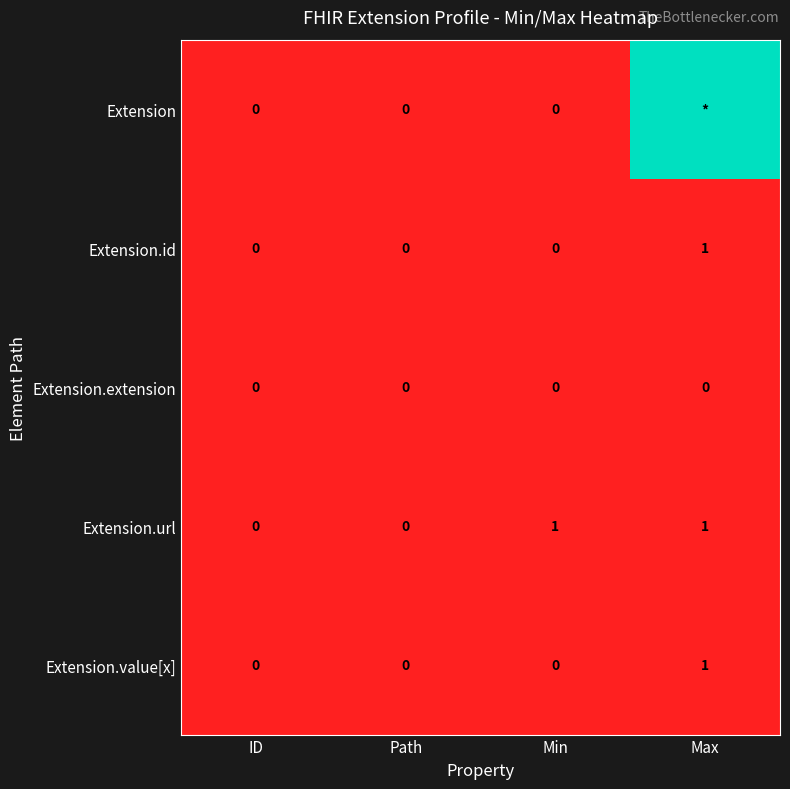

Which has a higher value, ID or Max?

Max